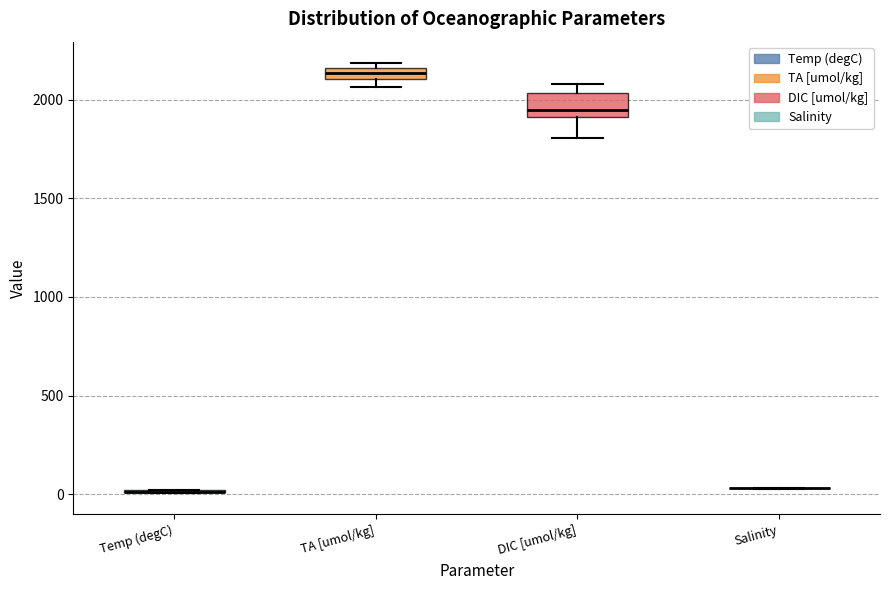

Which box is the tallest, from its lower edge to its upper edge?

DIC [umol/kg]